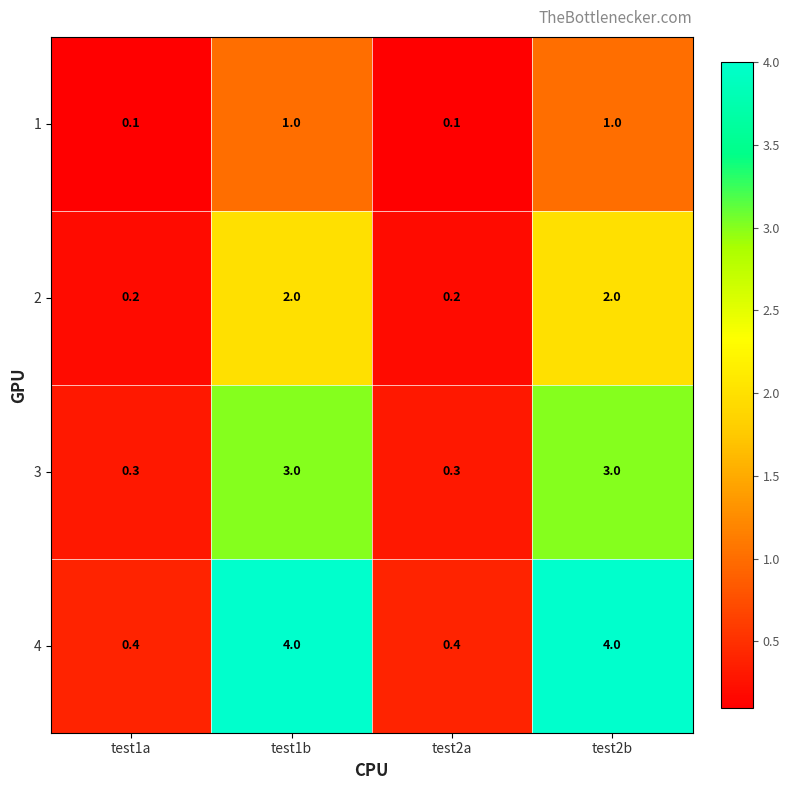

How many 1 values are between 0 and 1?

4